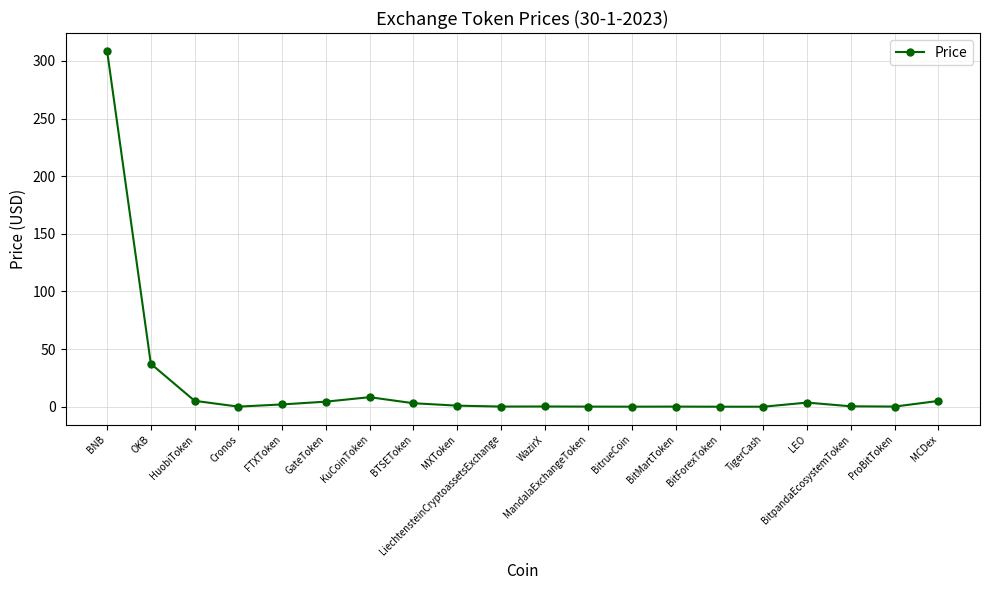

Does the chart display data point markers on the line(s)?

Yes